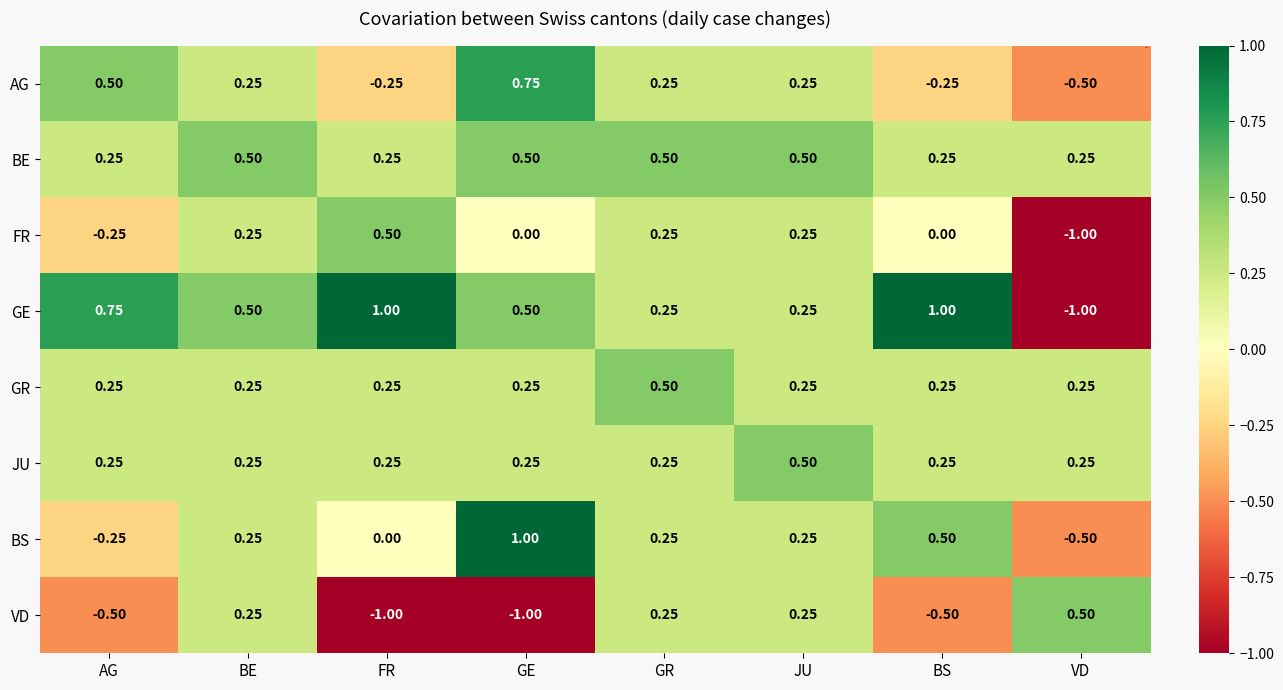

Where is matrix nearest to the value 3?

AG